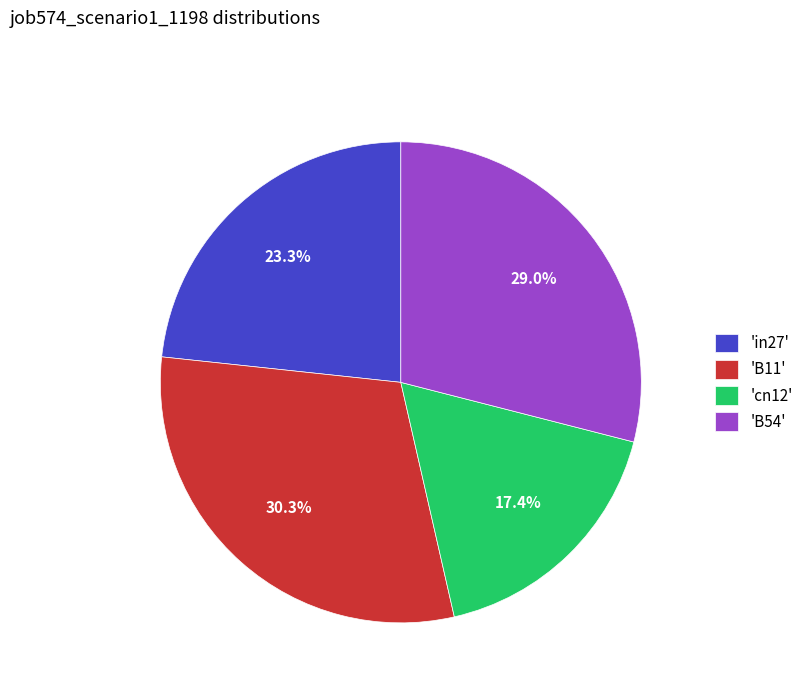

To the nearest percent, what is the difference between the largest and smallest slice percentages?

13%